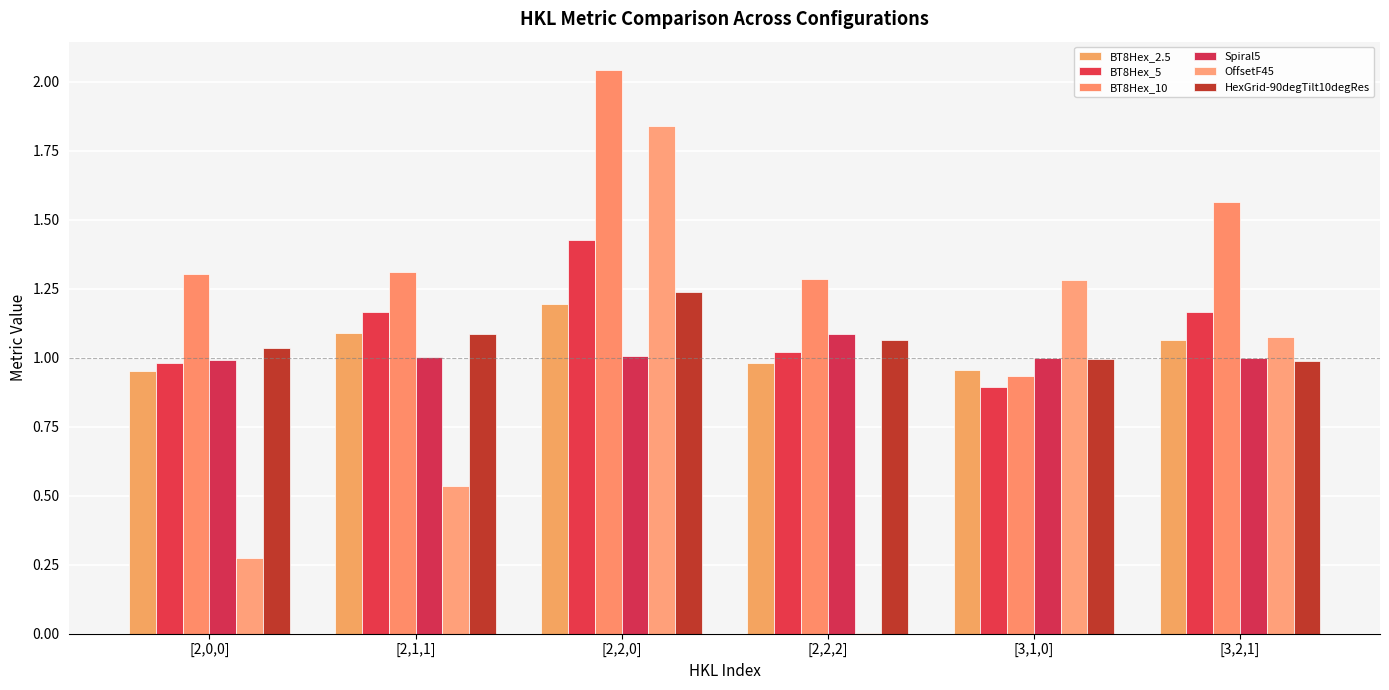

What is the difference between the OffsetF45 values at [2,2,0] and [2,0,0]?

1.6